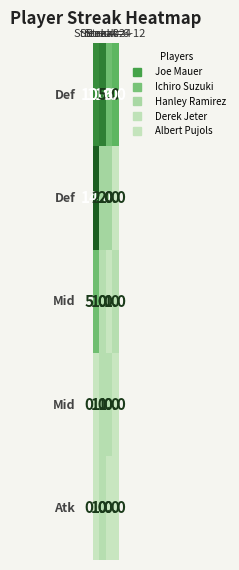

At how many categories does at least one series exceed 0?

4